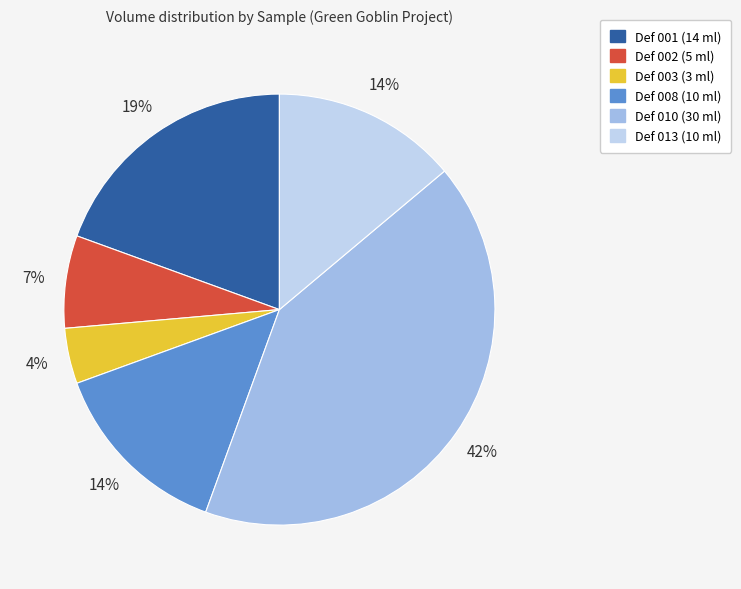

To the nearest percent, what is the average slice percentage?

17%